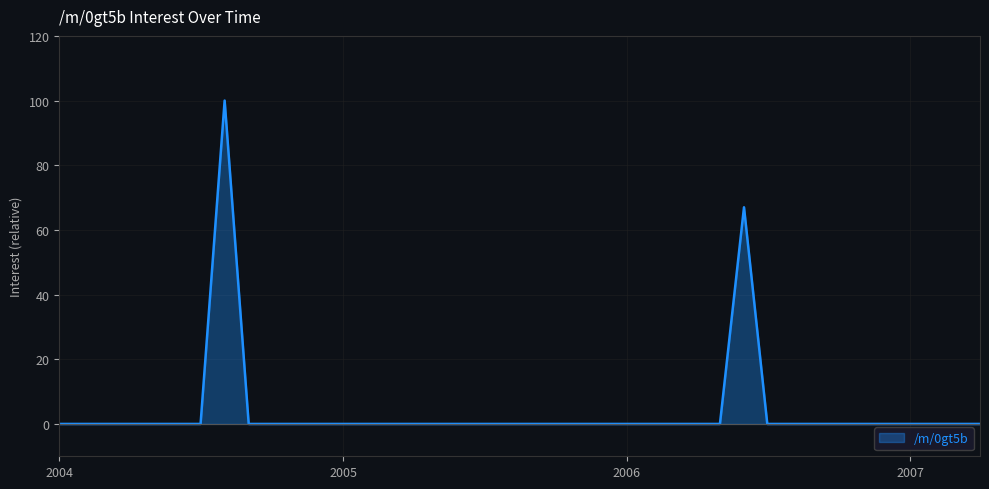

What is the difference between the maximum and minimum values?

100